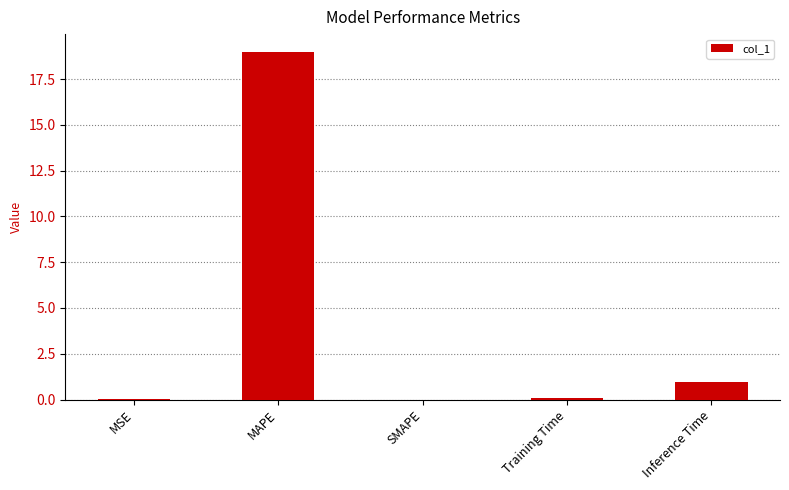

Which category has the highest value across all series?

MAPE